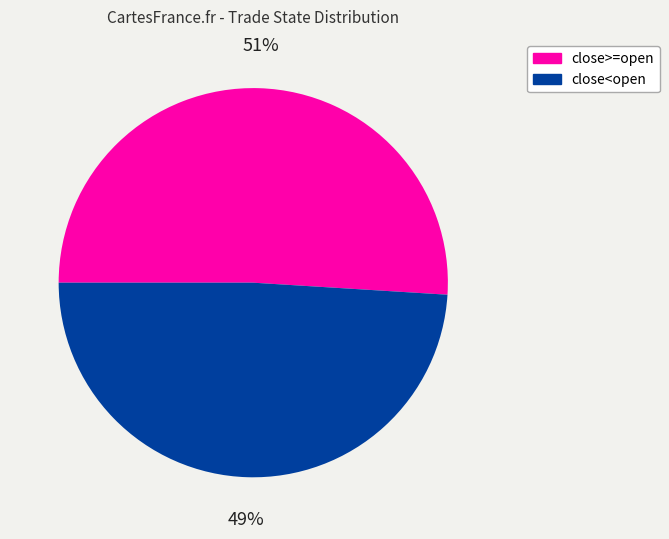

True or false: close<open accounts for 49% of the total.

True